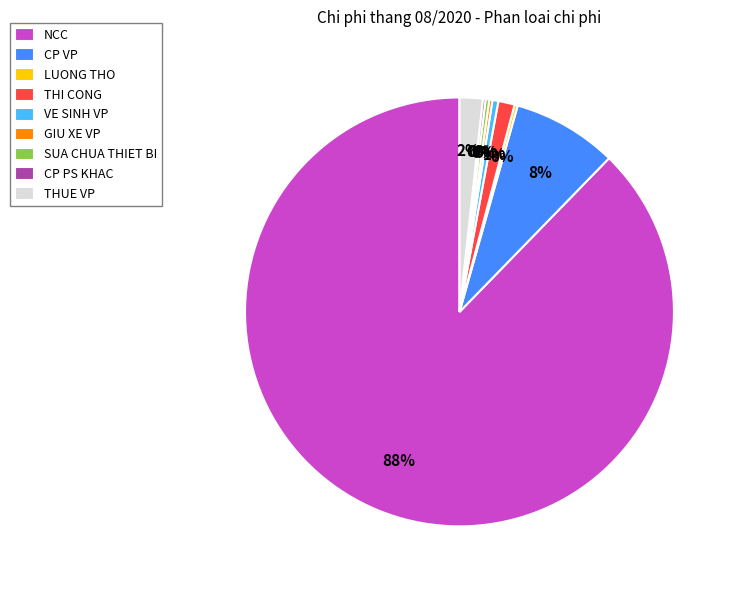

Do CP VP and NCC together represent more than half of the pie?

Yes